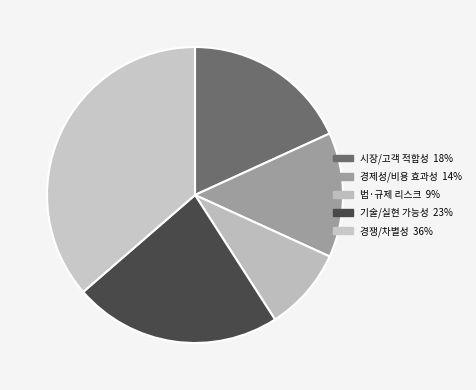

What is the largest slice in the pie chart?

경쟁/차별성